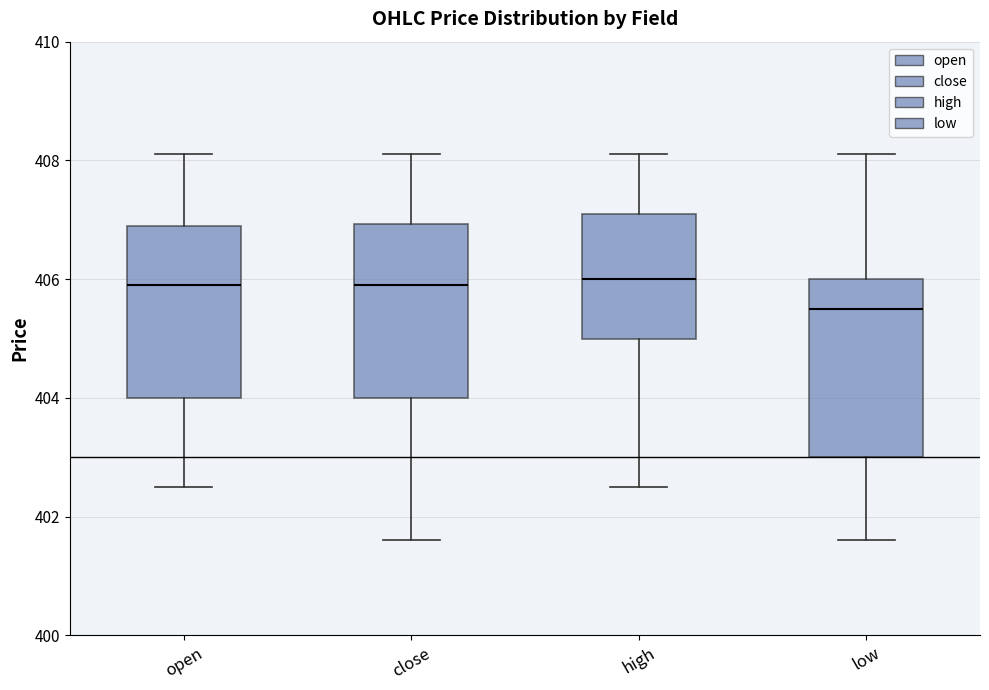

Where does the upper whisker of the box for open end on the y-axis? The values are not printed on the chart, so give them approximately, as read against the axis.

408.2